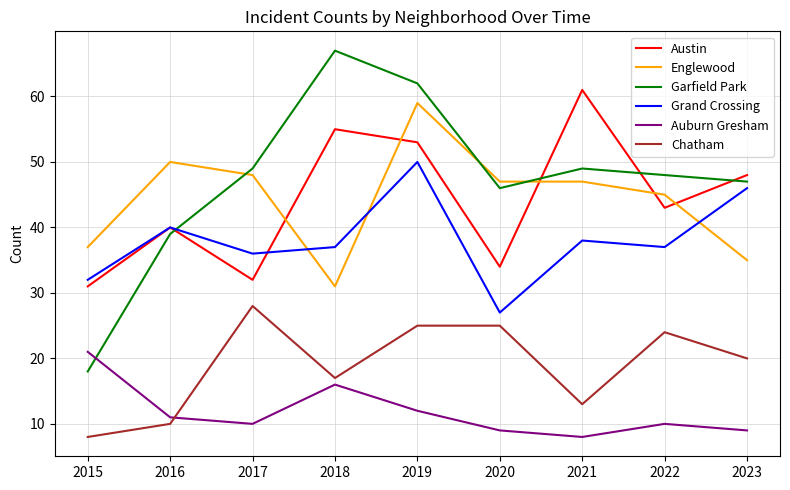

What value does the Chatham series have at 2022?

24